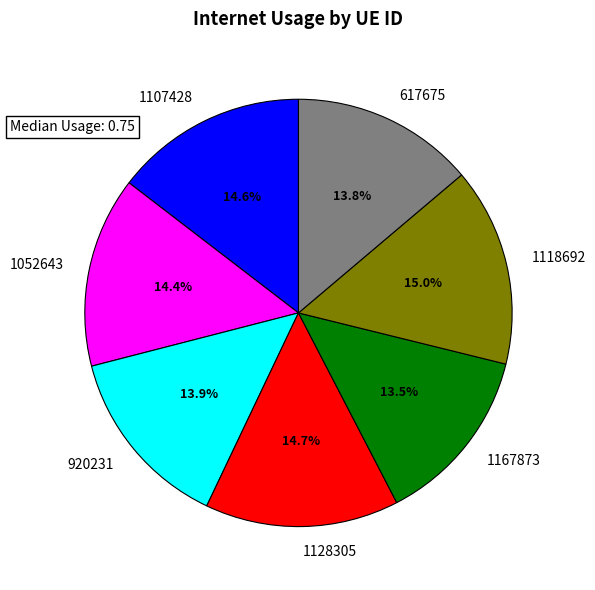

Does 1052643 represent more than half of the total?

No